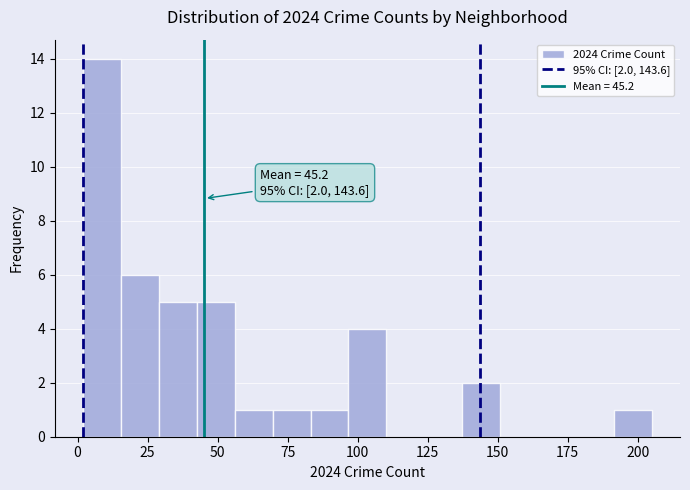

Read against the x-axis, roughly where is the centre of the tallest bar?

10